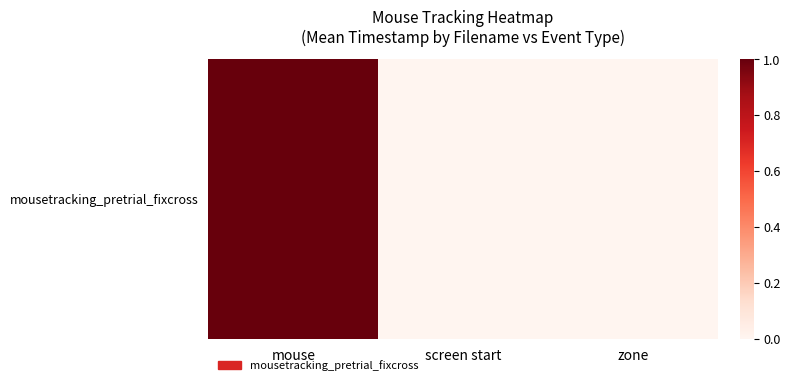

Reading left to right, transcribe all the data shown in this chart.

1	0	0